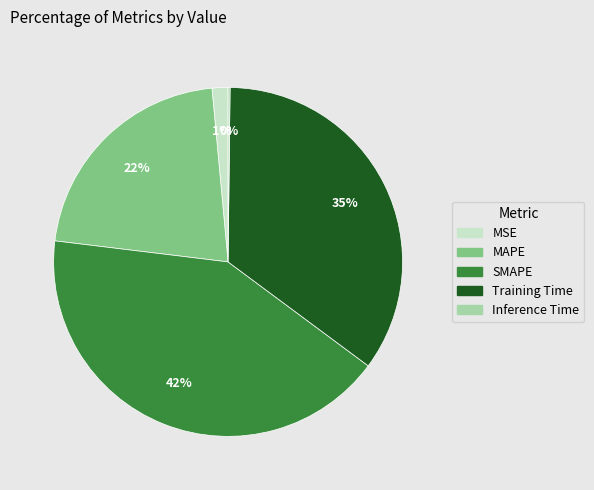

Is there a majority slice in this chart?

No